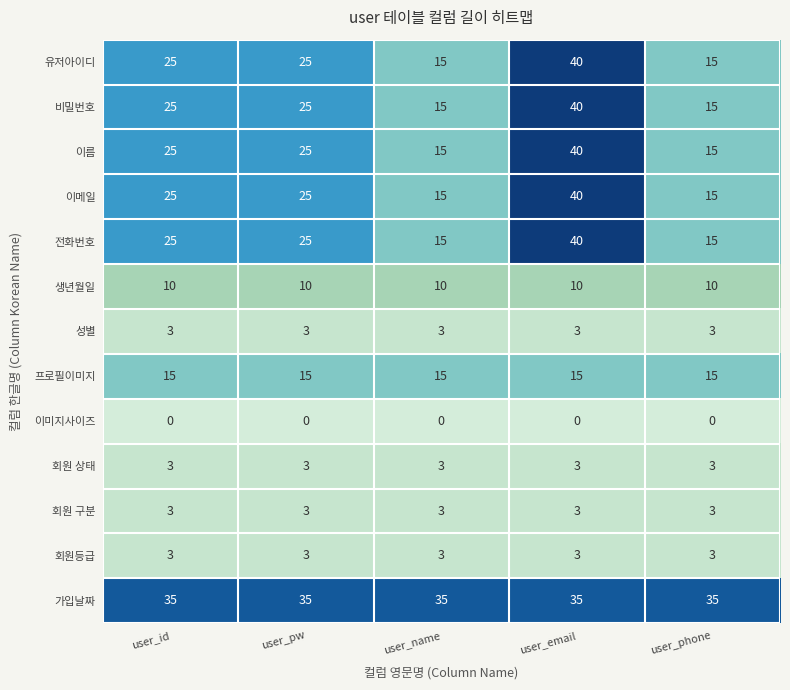

What is the maximum value for 전화번호?

40